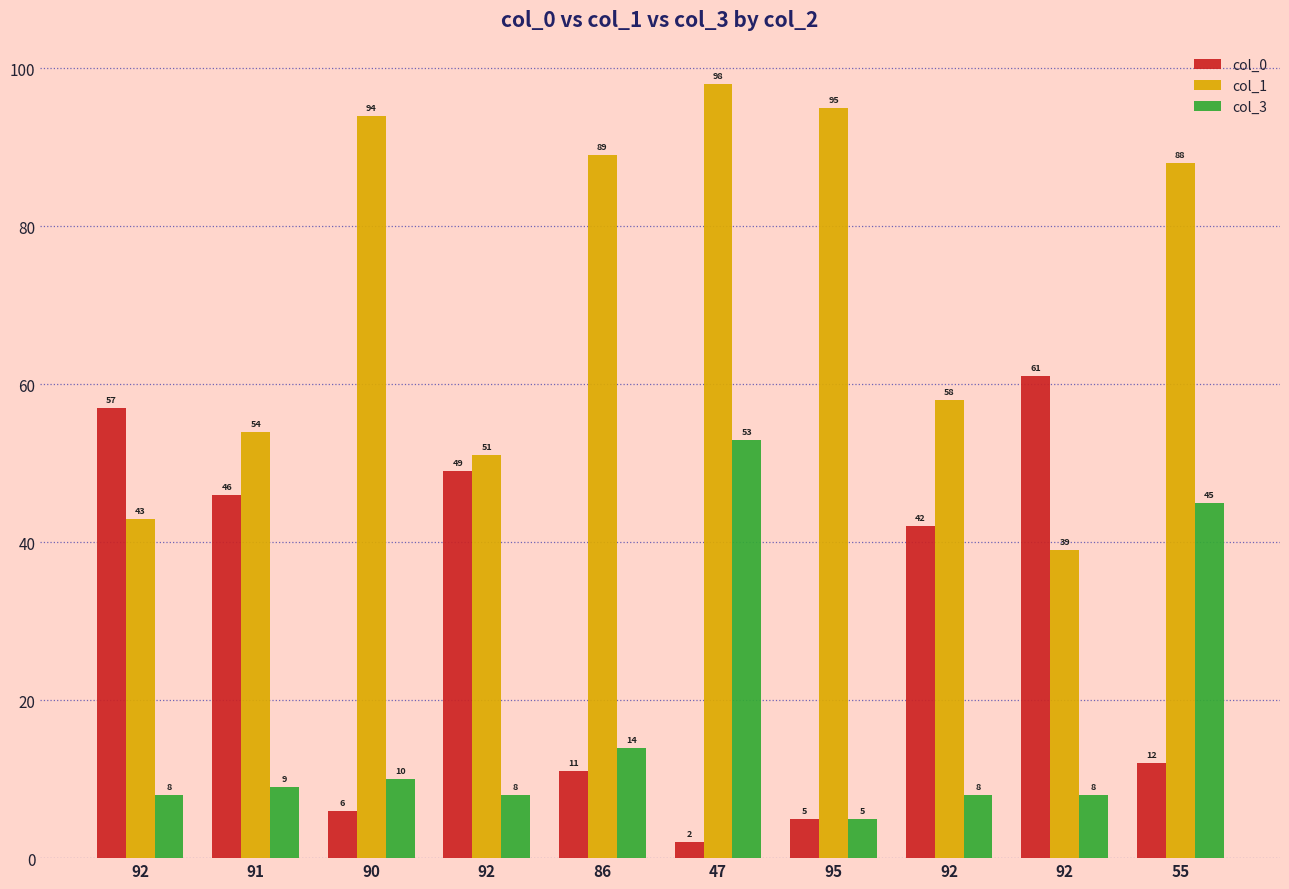

How many bars are there in total?

30